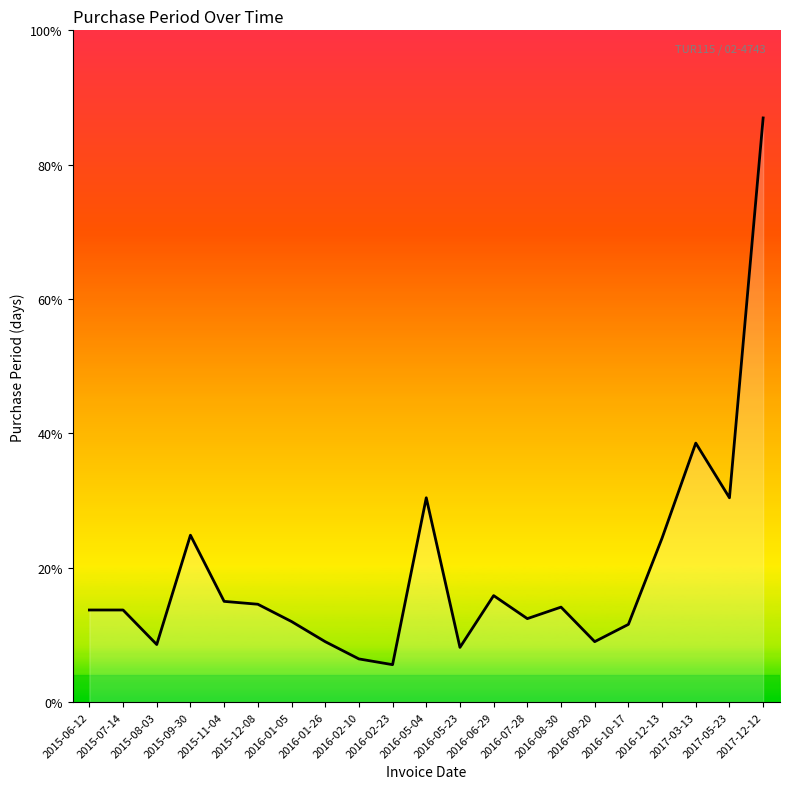

Is this an area chart (filled region under the line)?

Yes